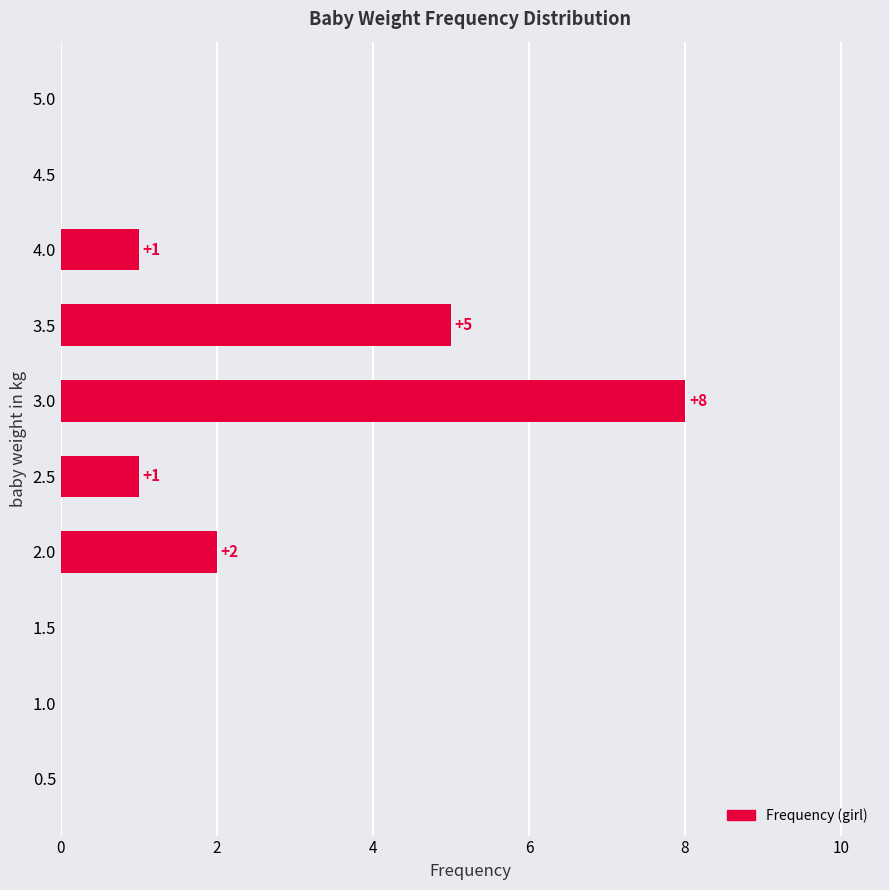

Reading bottom to top, transcribe all the data shown in this chart.

0.5=0	1.0=0	1.5=0	2.0=2	2.5=1	3.0=8	3.5=5	4.0=1	4.5=0	5.0=0